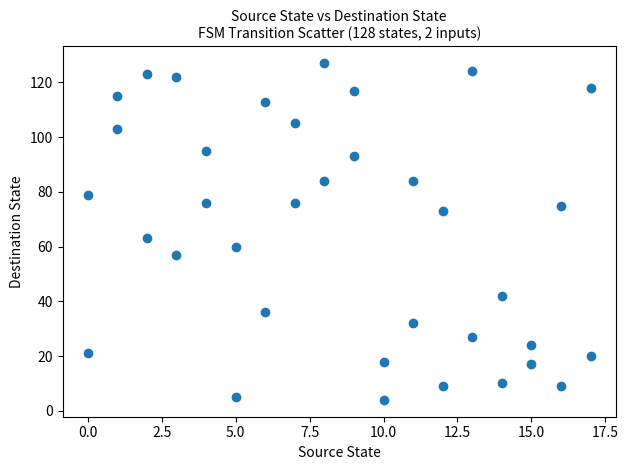

What Y value in the scatter plot is closest to 65?

63